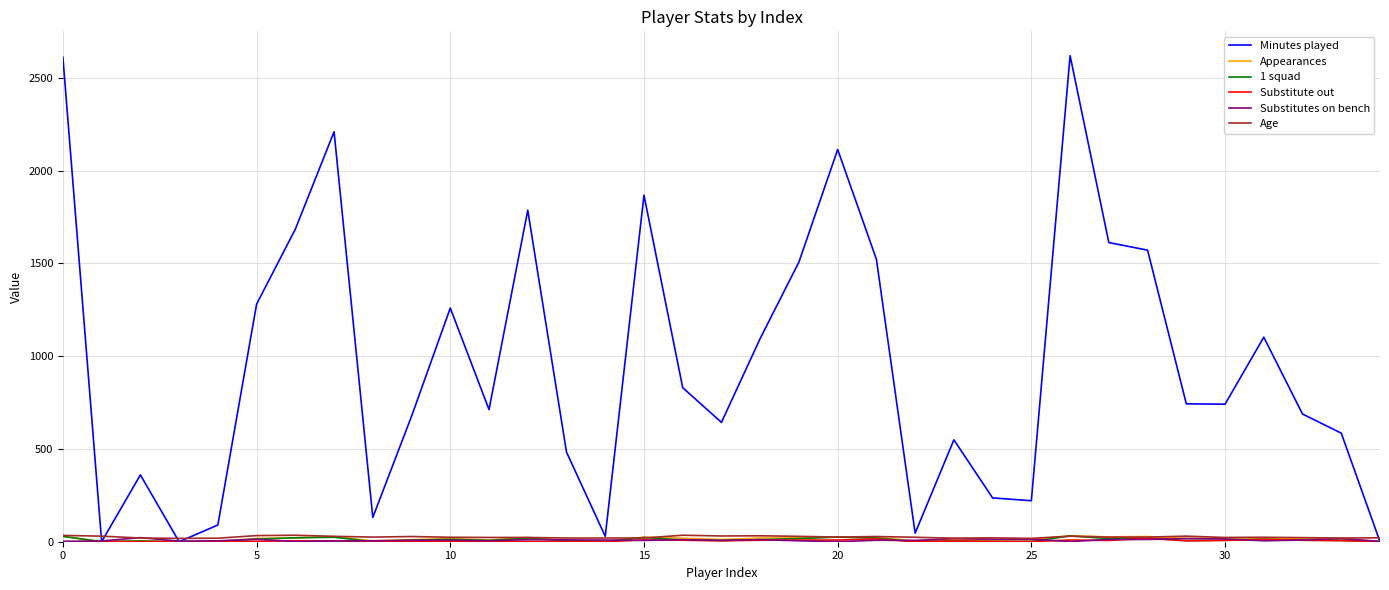

Which series has the widest spread of values?

Minutes played